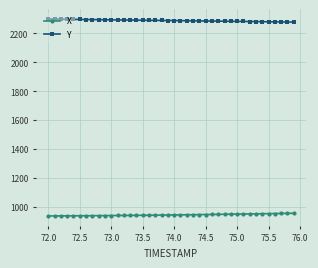

What is the sum of all Y values?

91564.5